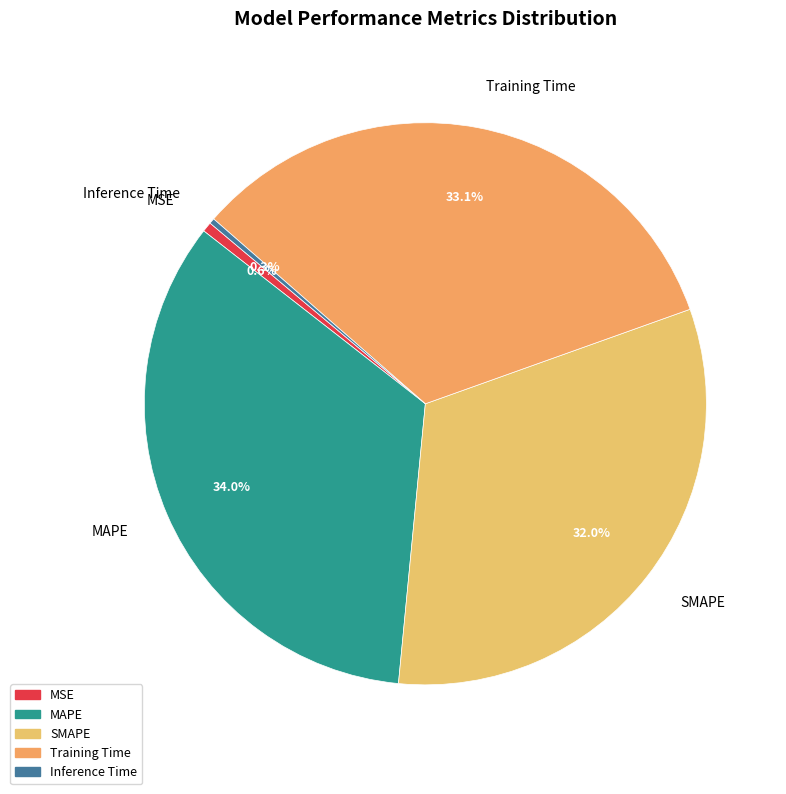

Which slice is the largest?

MAPE